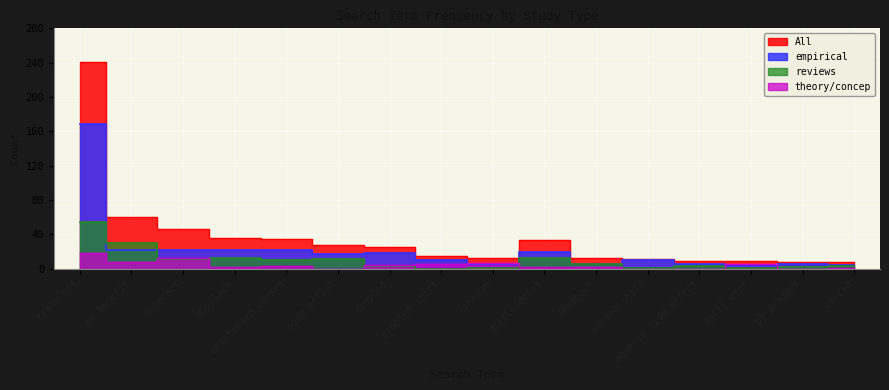

Is the value of All at displacement greater than the value of empirical at interact?

Yes